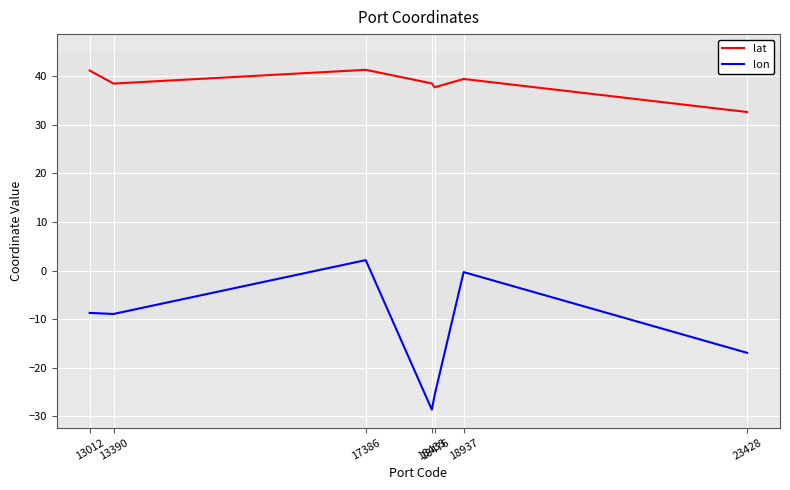

True or false: lat has more than 1 interior local peaks.

True